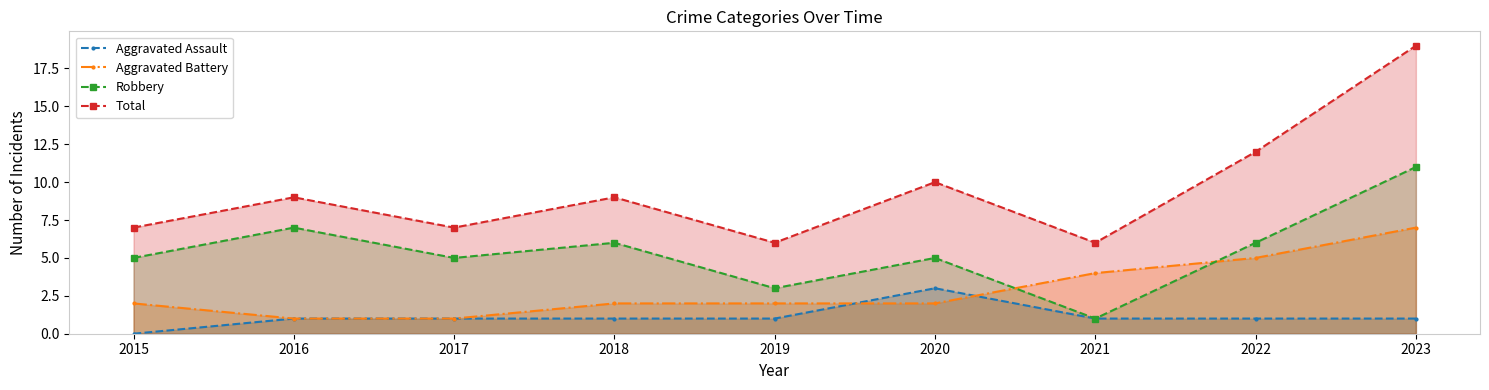

True or false: Total and Aggravated Assault cross at least once.

False